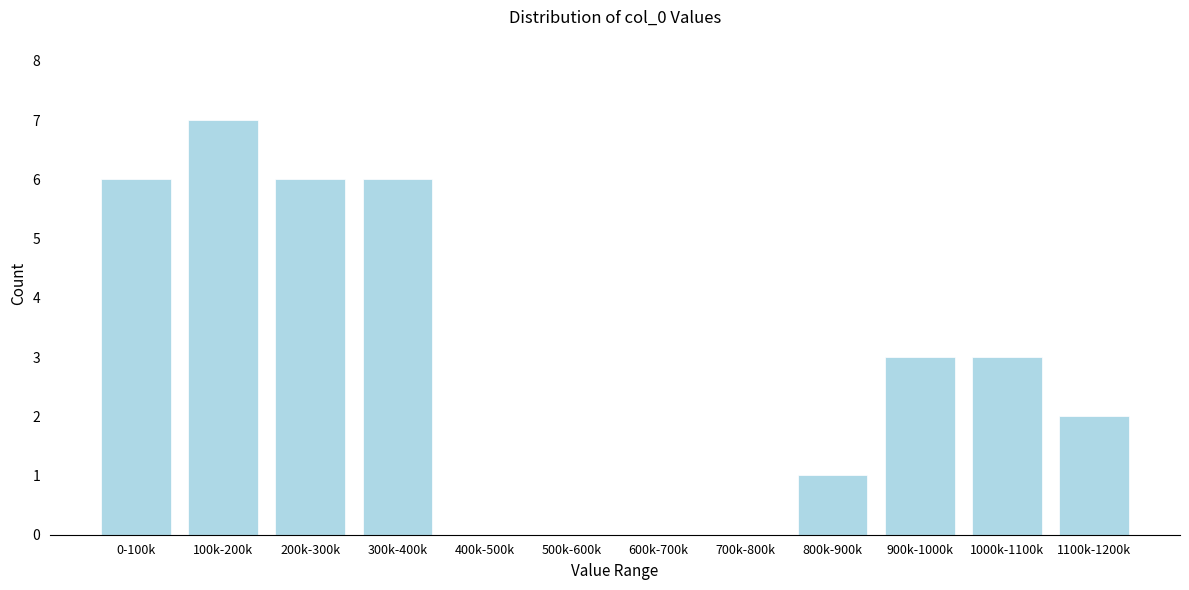

Reading left to right, what are all the values shown in this chart?

0-100k=6	100k-200k=7	200k-300k=6	300k-400k=6	400k-500k=0	500k-600k=0	600k-700k=0	700k-800k=0	800k-900k=1	900k-1000k=3	1000k-1100k=3	1100k-1200k=2